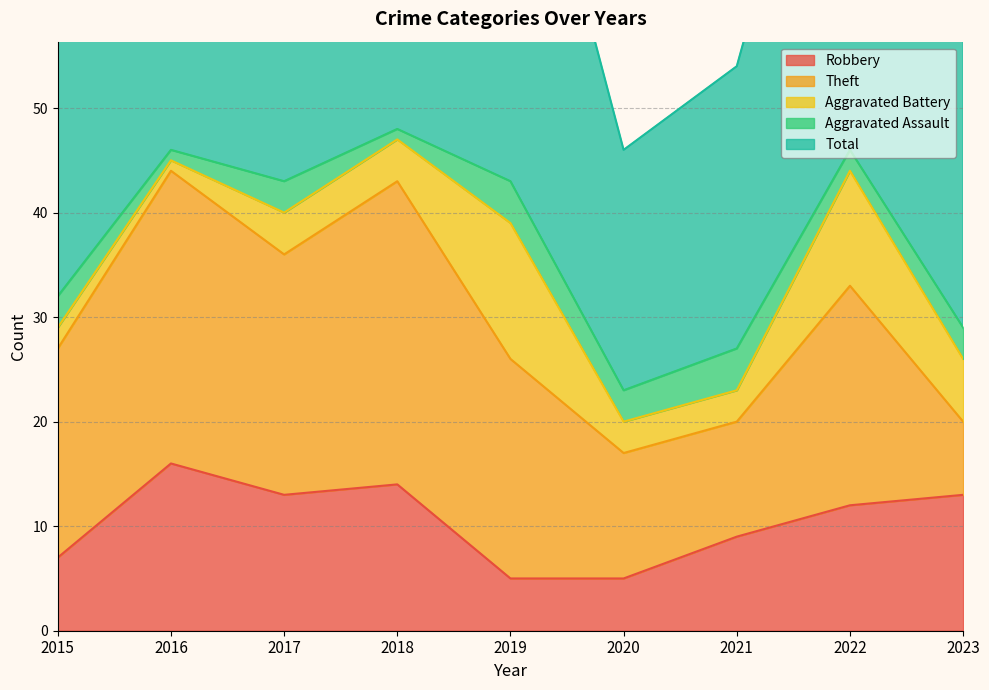

What is the average value of the Aggravated Battery series?

5